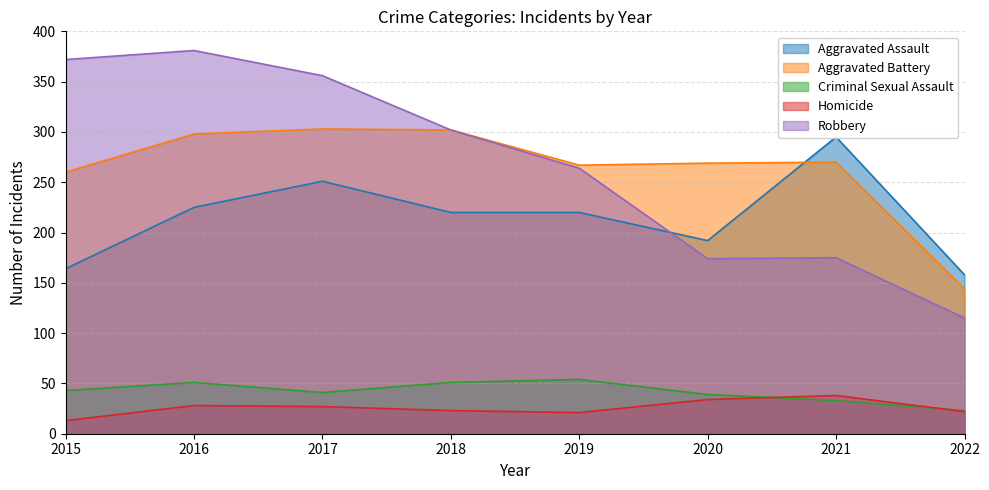

Reading left to right, list all the values displayed in this chart.

Aggravated Assault: 2015=164	2016=225	2017=251	2018=220	2019=220	2020=192	2021=295	2022=158
Aggravated Battery: 2015=260	2016=298	2017=303	2018=302	2019=267	2020=269	2021=270	2022=144
Criminal Sexual Assault: 2015=43	2016=51	2017=41	2018=51	2019=54	2020=39	2021=33	2022=23
Homicide: 2015=13	2016=28	2017=27	2018=23	2019=21	2020=34	2021=38	2022=22
Robbery: 2015=372	2016=381	2017=356	2018=302	2019=264	2020=174	2021=175	2022=115